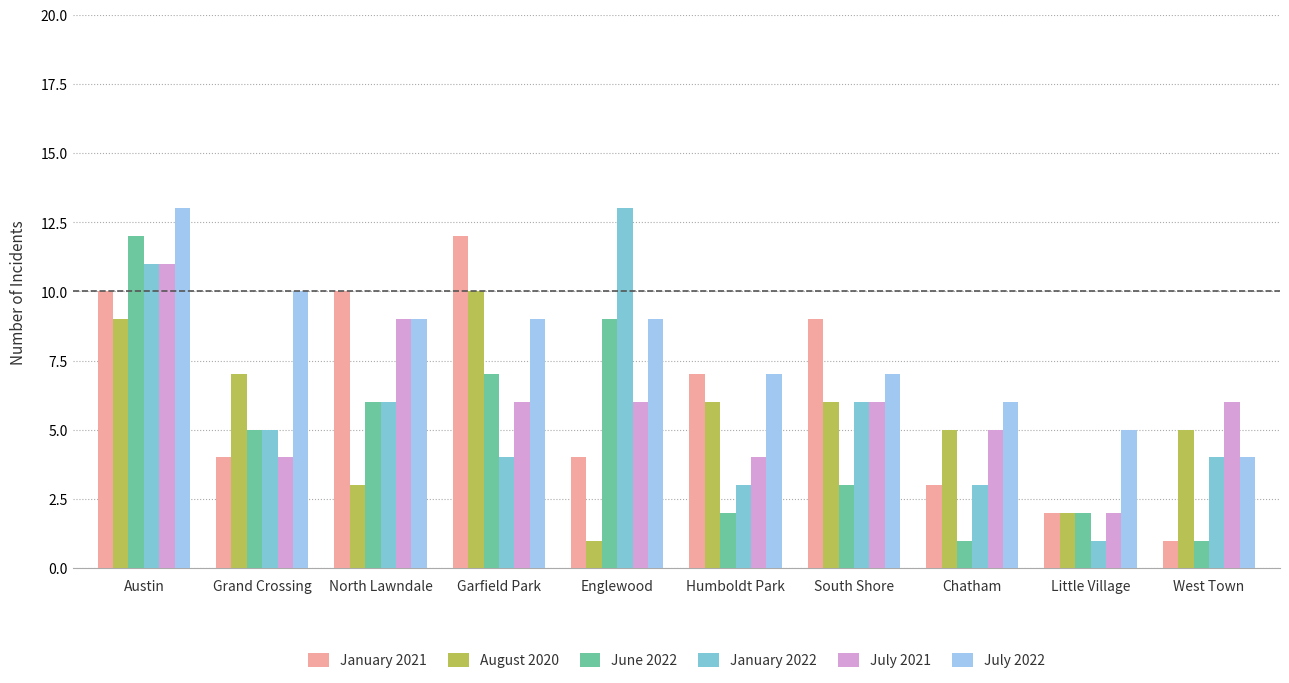

What are all the series names shown in the legend?

January 2021, August 2020, June 2022, January 2022, July 2021, July 2022